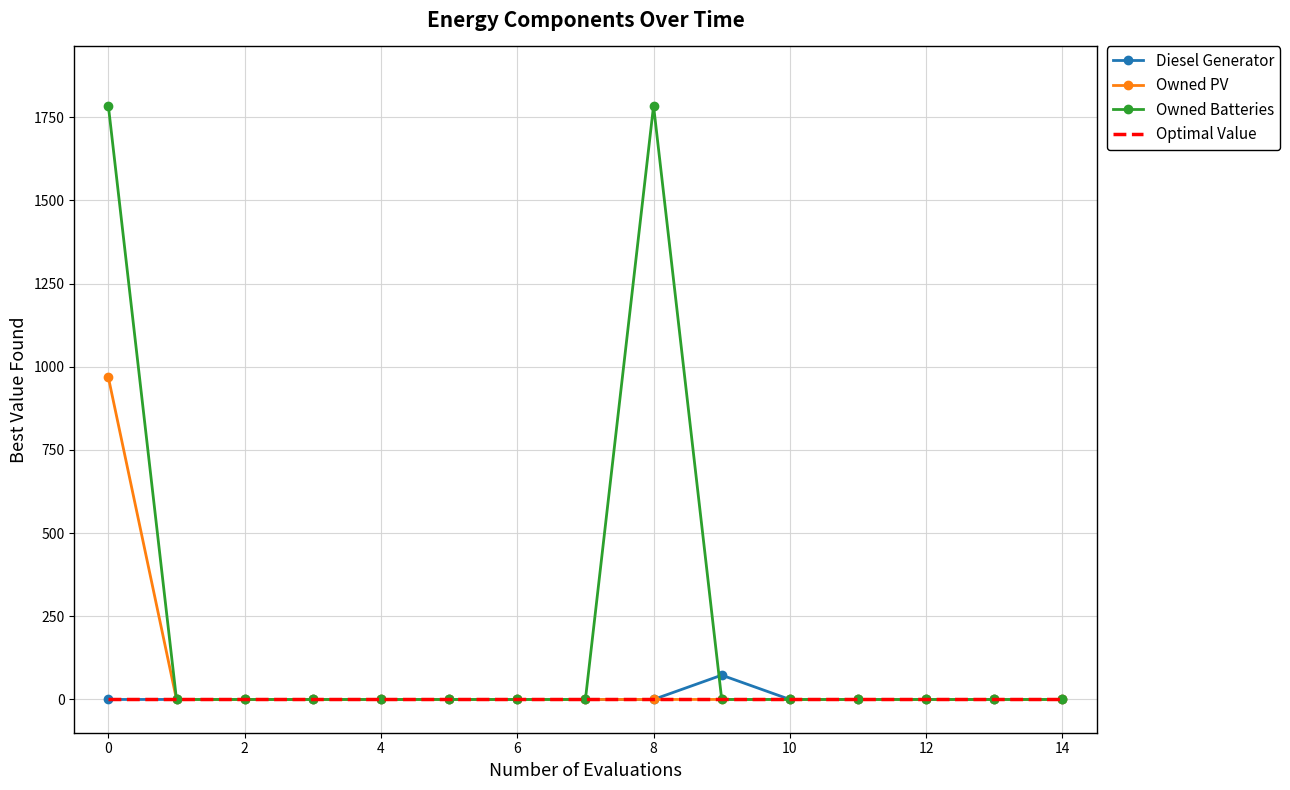

Which series has the largest range (max minus min)?

Owned Batteries